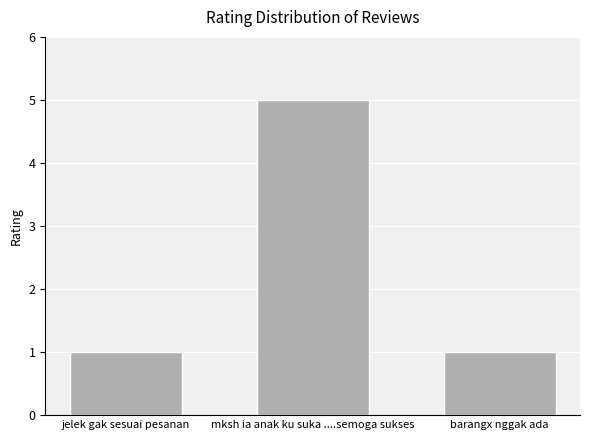

How many values are between 1 and 5?

3